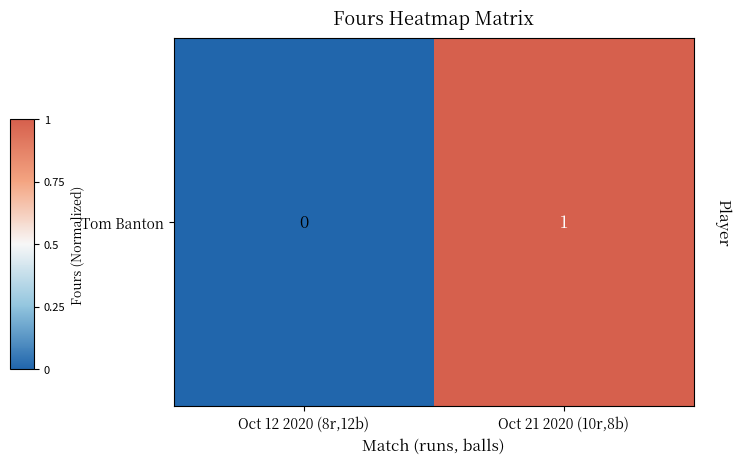

Rank the categories by value from highest to lowest.

Oct 21 2020 (10r,8b), Oct 12 2020 (8r,12b)